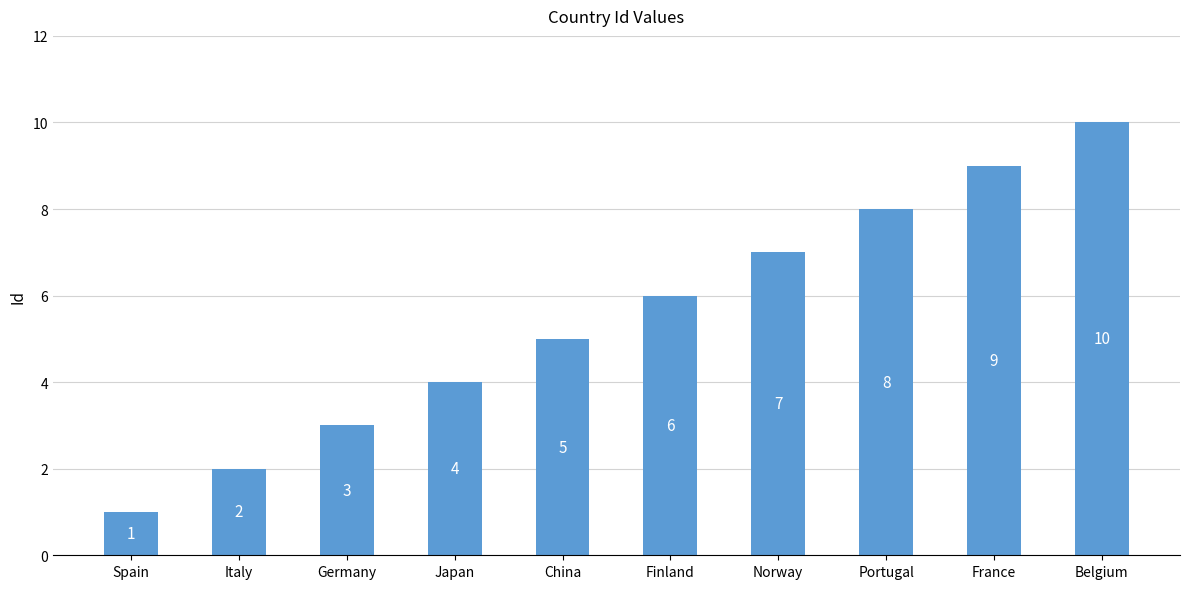

The value at Norway is 12. True or false?

False